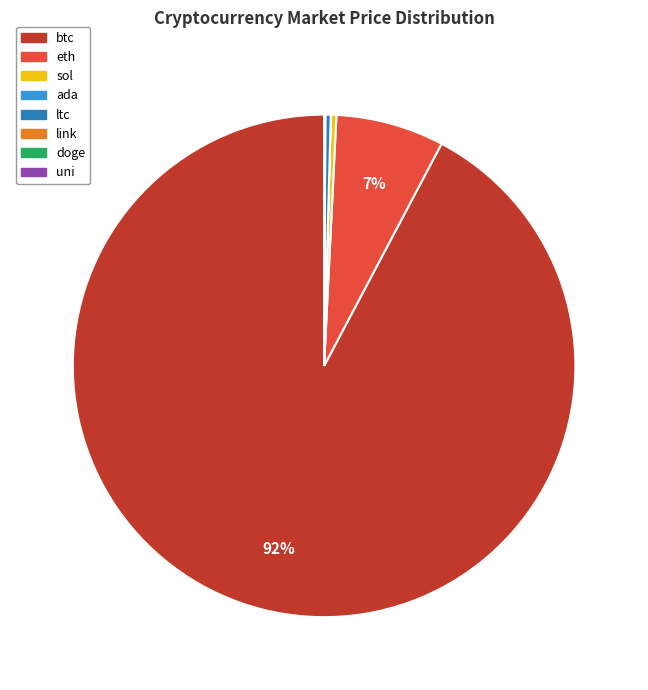

To the nearest percent, what is the average slice percentage?

12%